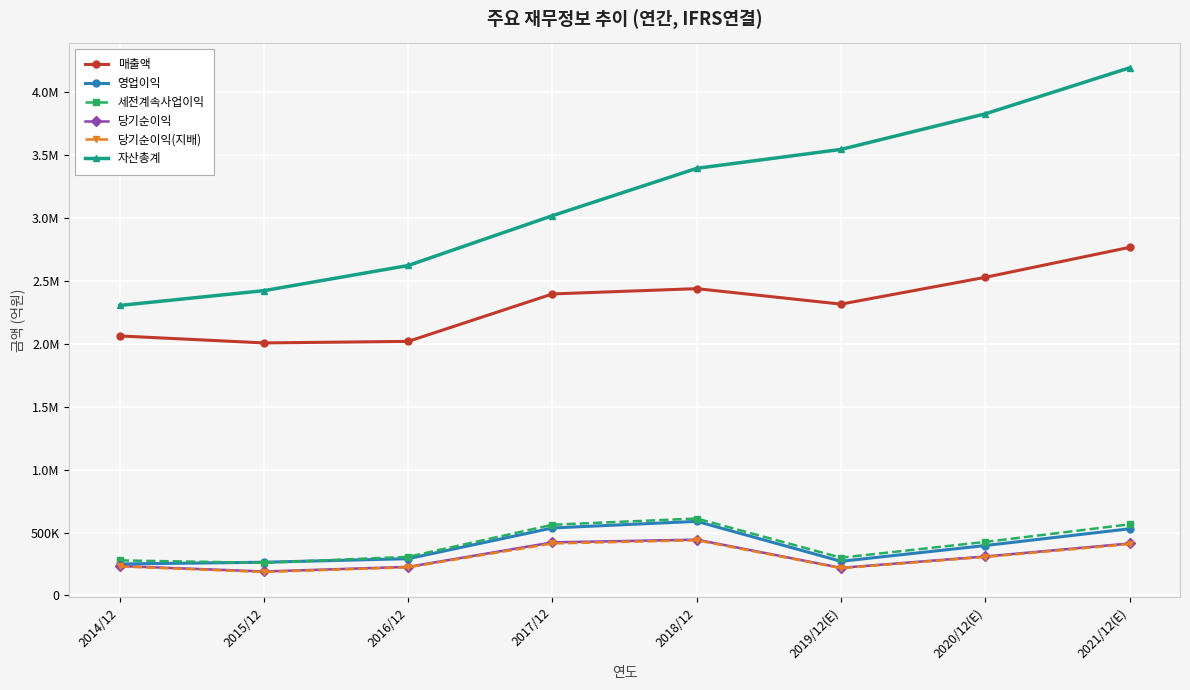

True or false: 세전계속사업이익 has more than 0 interior local peaks.

True